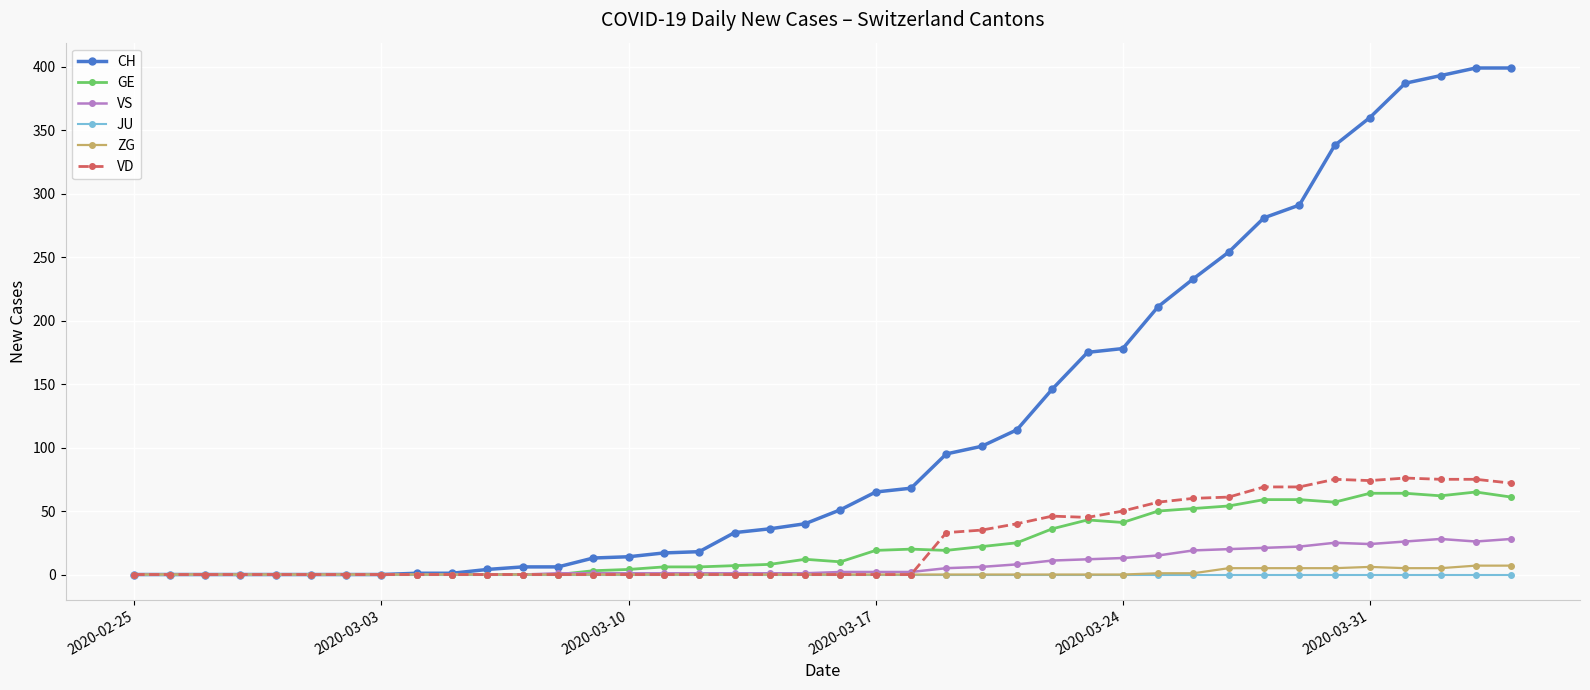

True or false: CH has more than 2 interior local peaks.

False